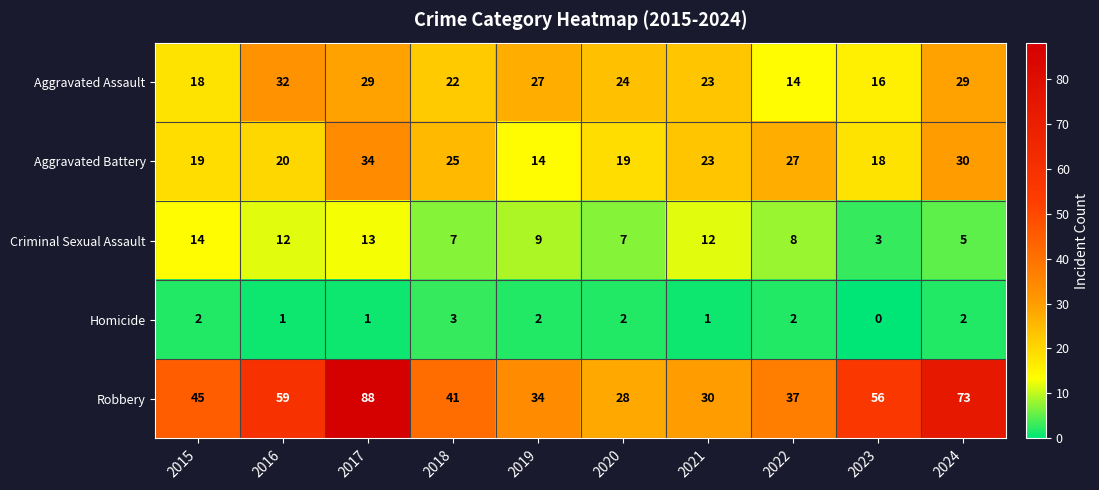

What is the difference between the Aggravated Battery values at 2022 and 2024?

3